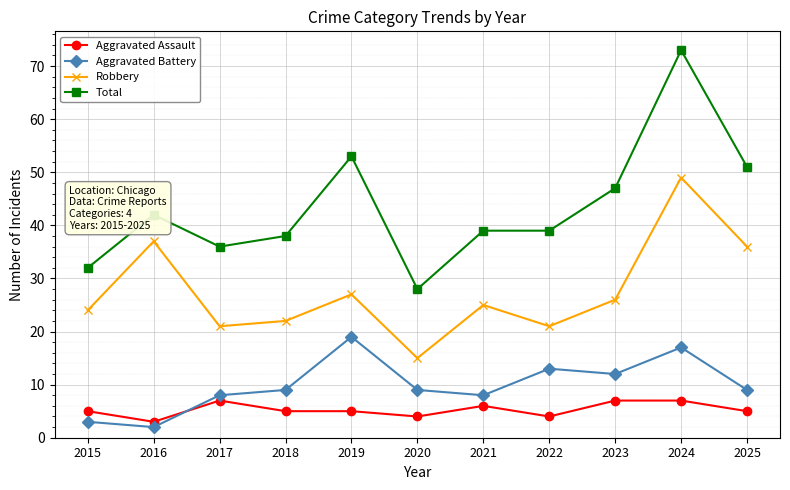

At which label does Total first exceed 39?

2016